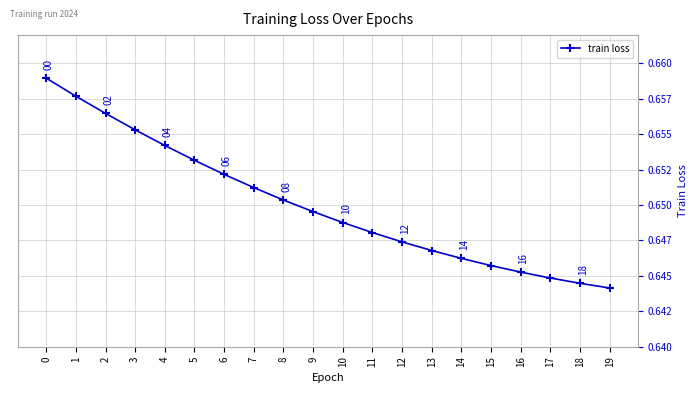

Reading left to right, list all the values displayed in this chart.

0=0.7	1=0.7	2=0.7	3=0.7	4=0.7	5=0.7	6=0.7	7=0.7	8=0.7	9=0.6	10=0.6	11=0.6	12=0.6	13=0.6	14=0.6	15=0.6	16=0.6	17=0.6	18=0.6	19=0.6